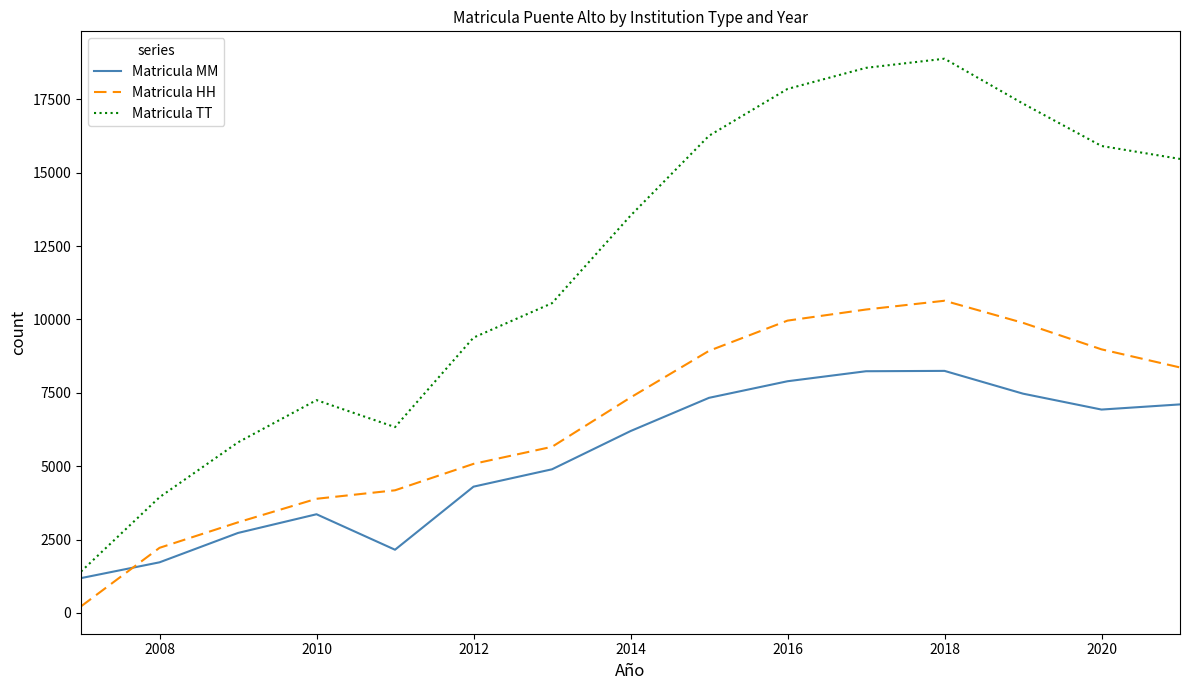

What is the minimum value for Matricula MM?

1186